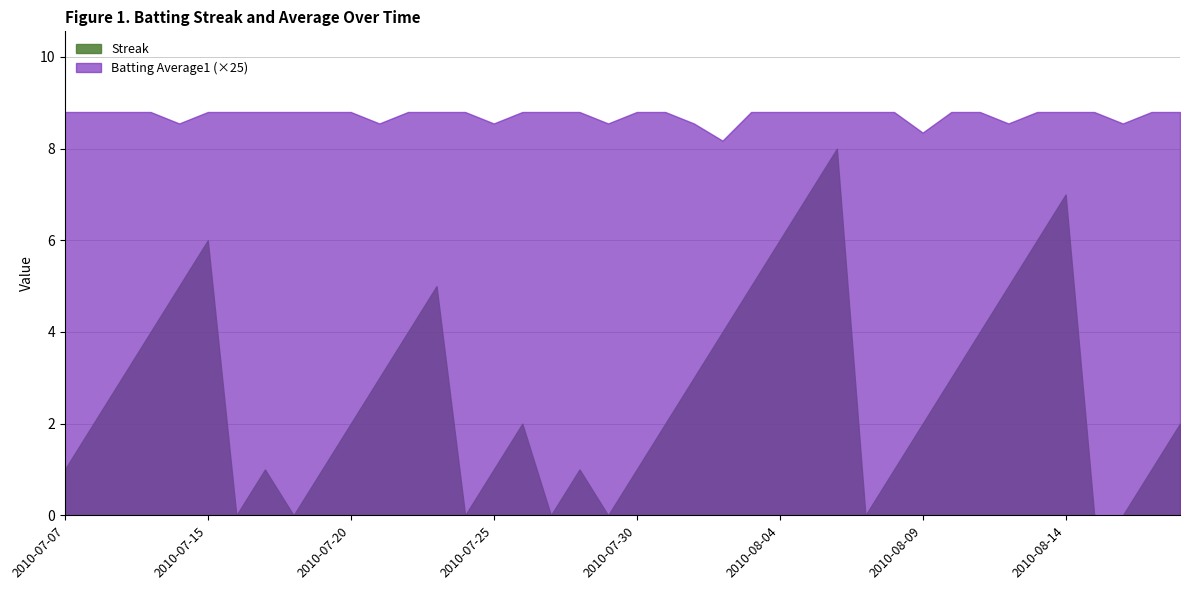

Rank the series by their maximum value, from lowest to highest.

Streak, Batting Average1 (×25)